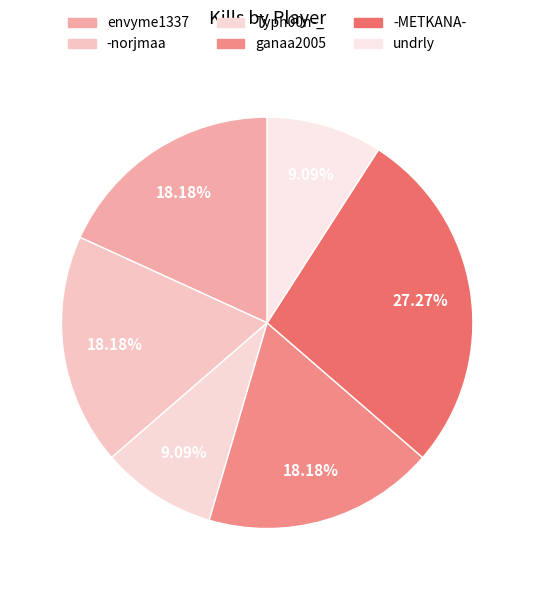

Is undrly the majority of the pie?

No